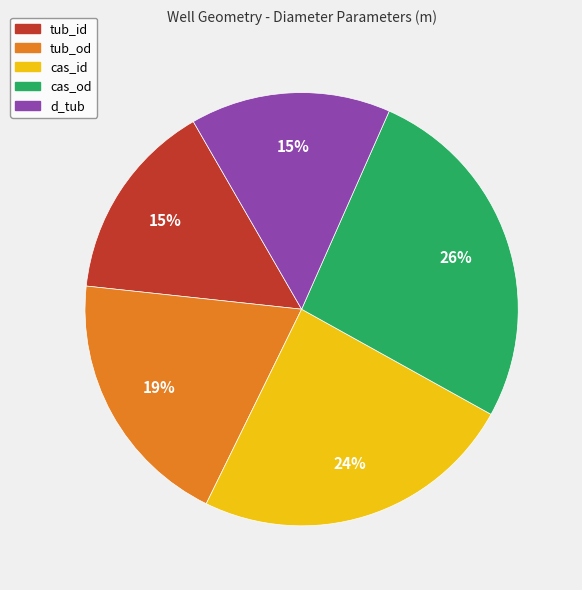

Does any single category account for the majority?

No